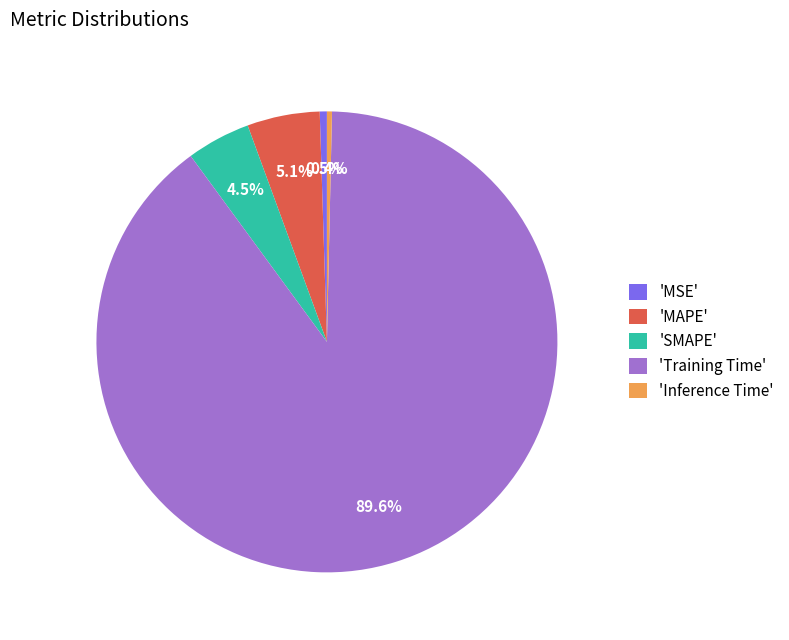

How many slices are in this pie chart?

5